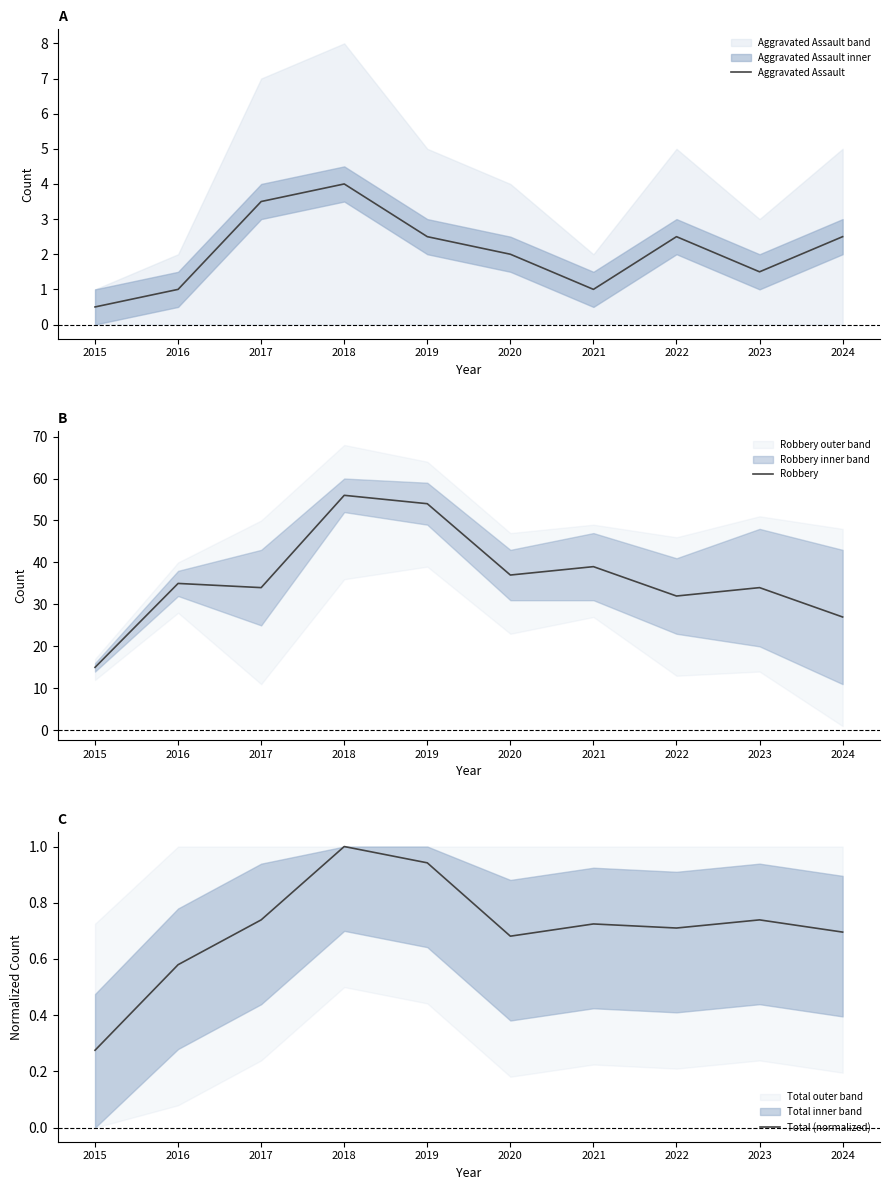

True or false: Robbery has more than 2 interior local peaks.

True